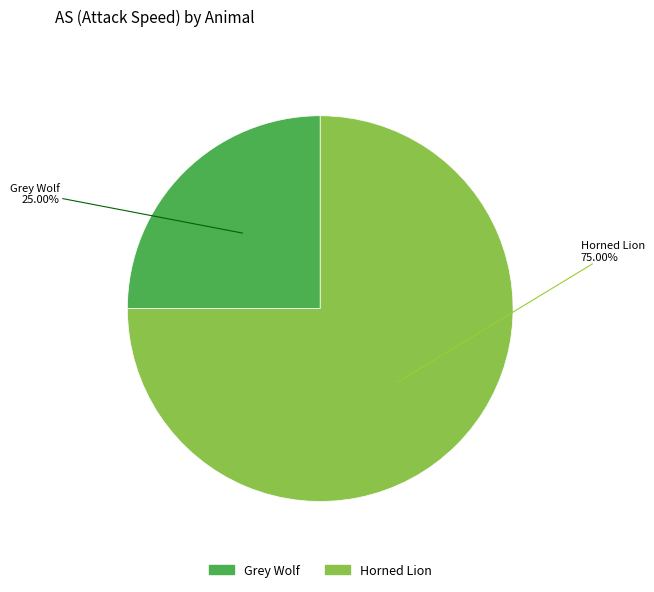

To the nearest percent, what is the difference between the largest and smallest slice percentages?

50%